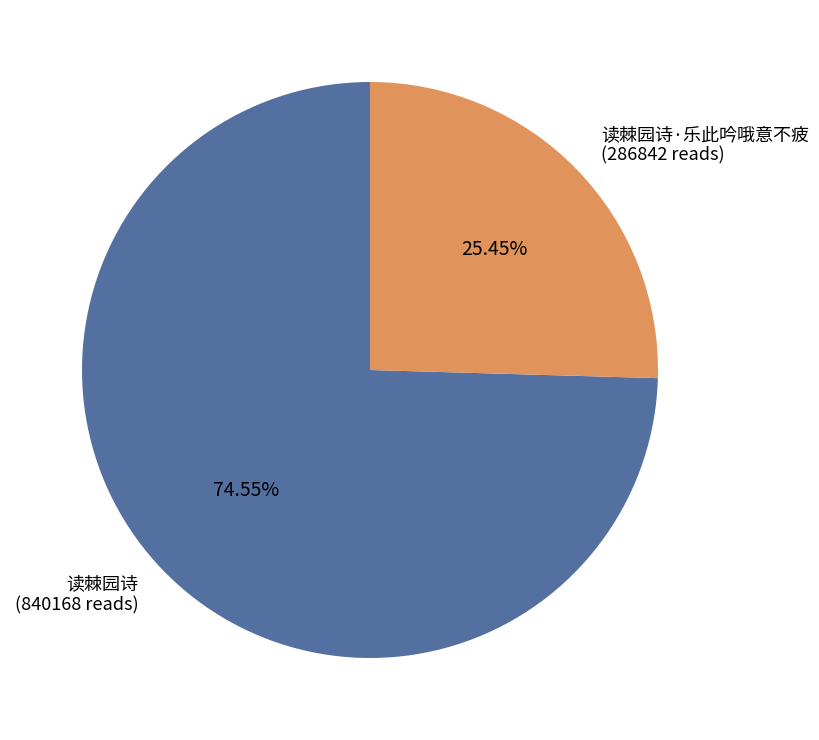

Which has a higher value, 读棘园诗·乐此吟哦意不疲 (286842 reads) or 读棘园诗 (840168 reads)?

读棘园诗 (840168 reads)